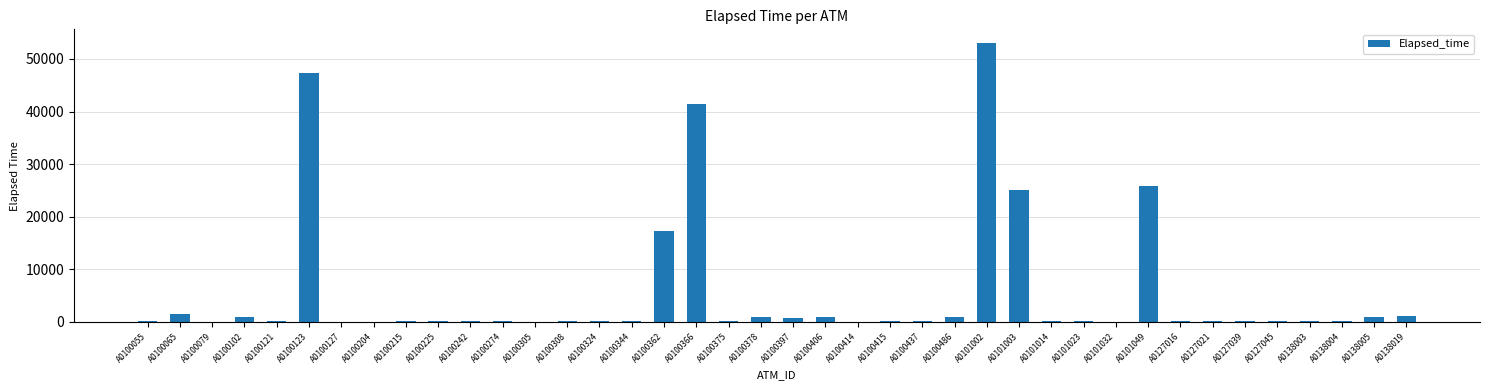

The chart shows a value of 20 at A0100305. True or false?

True